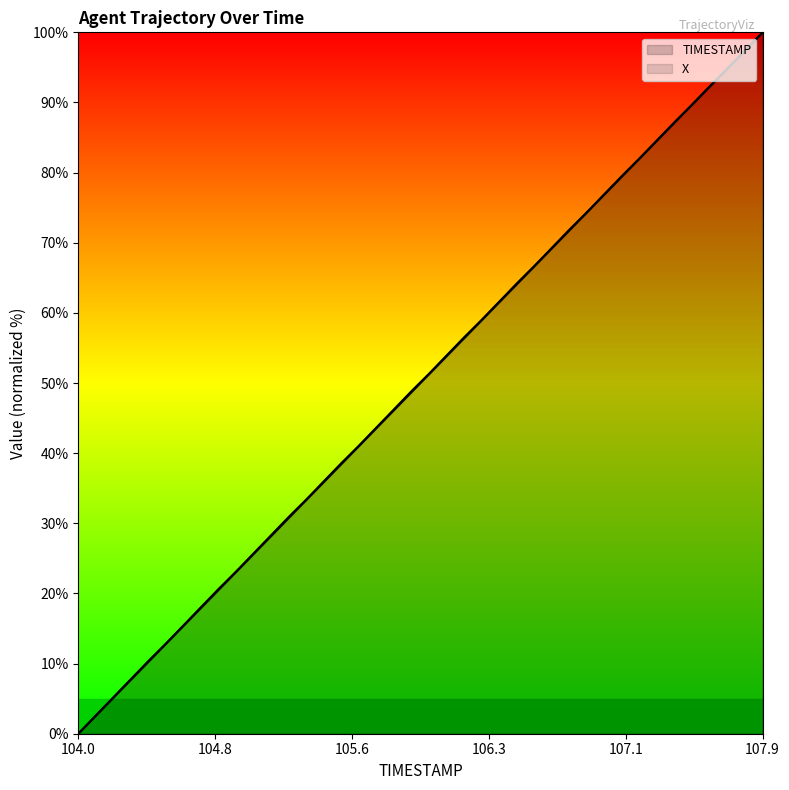

What is the sum of all X values?

2002.8